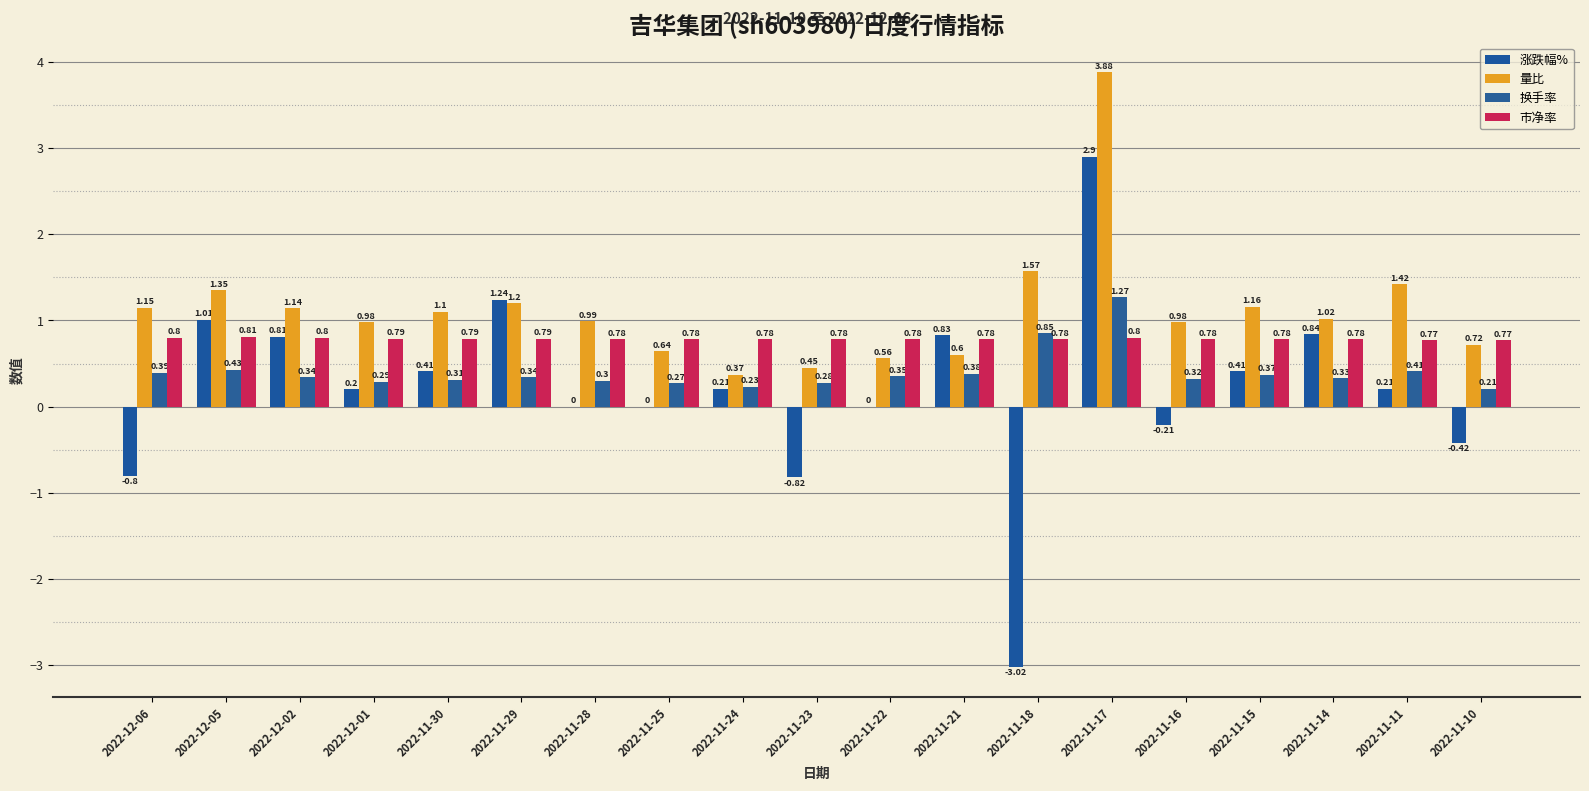

The value of 市净率 at 2022-11-22 is 0.8. True or false?

True